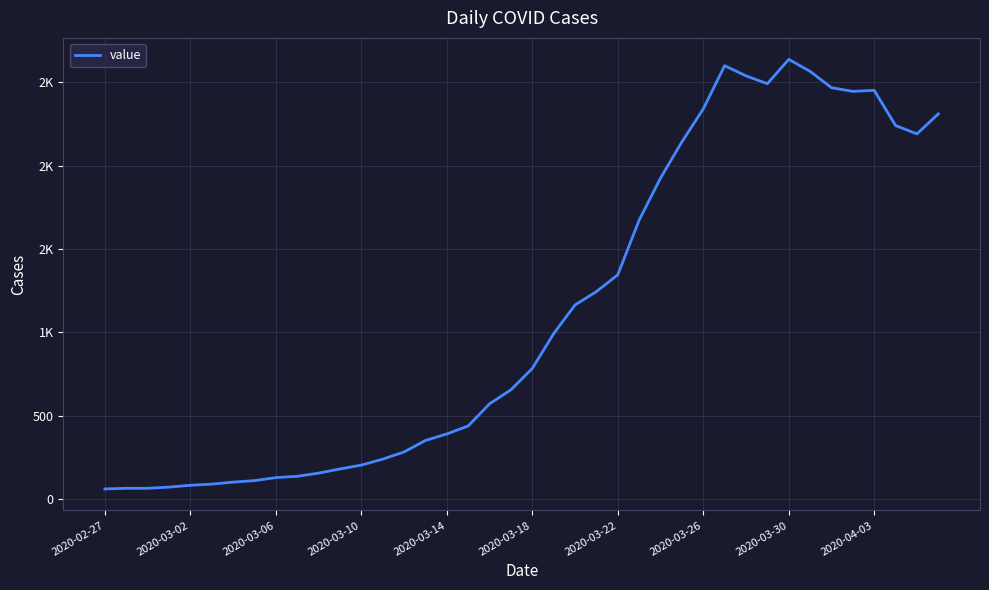

Does the chart display data point markers on the line(s)?

No